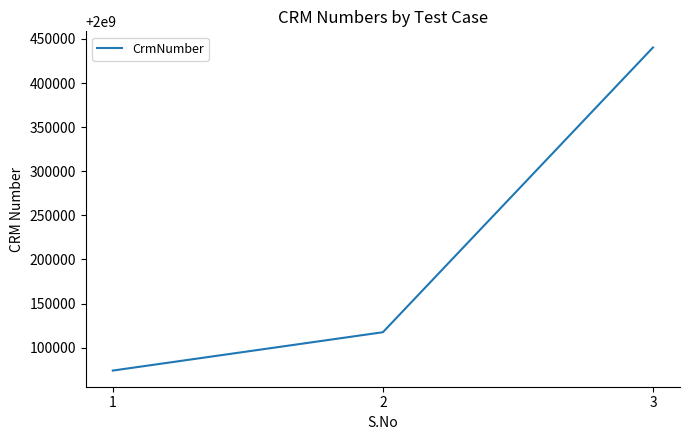

Rank the categories by value from highest to lowest.

3, 2, 1